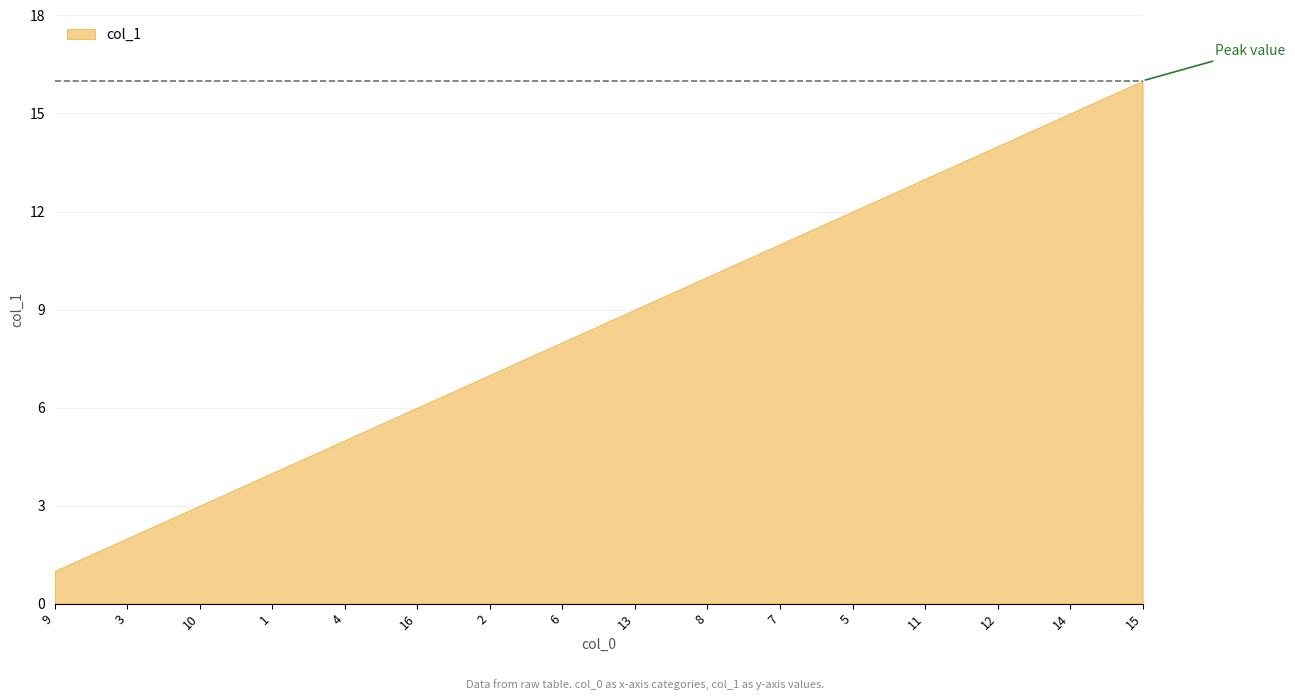

List the labels in order of value, largest first.

15, 14, 12, 11, 5, 7, 8, 13, 6, 2, 16, 4, 1, 10, 3, 9